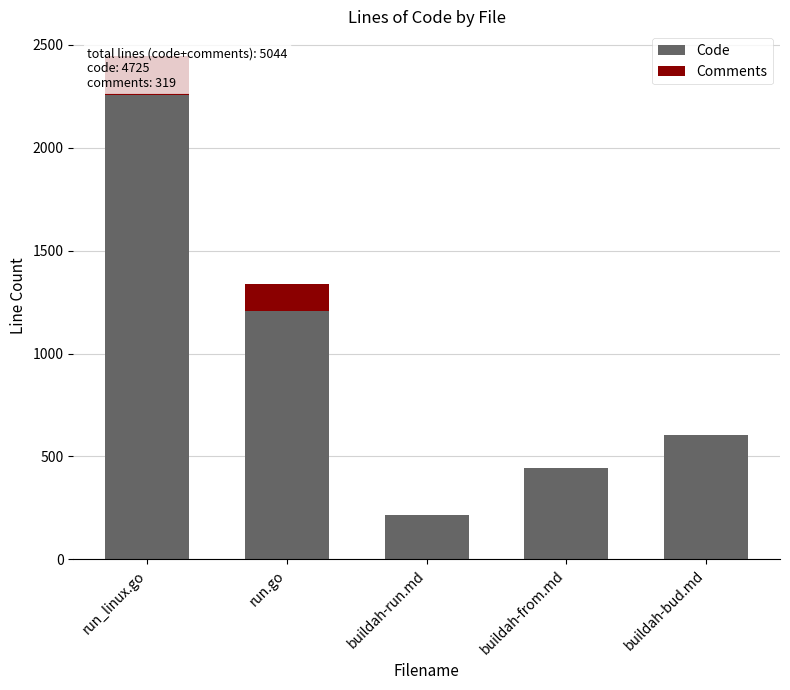

Reading left to right, extract all data points from this chart.

Code: run_linux.go=2256	run.go=1208	buildah-run.md=214	buildah-from.md=444	buildah-bud.md=603
Comments: run_linux.go=187	run.go=132	buildah-run.md=0	buildah-from.md=0	buildah-bud.md=0